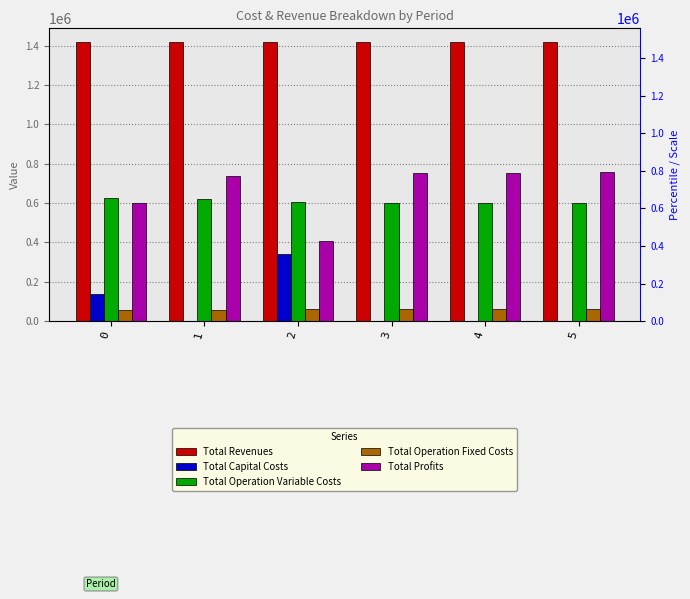

What is the average value of the Total Capital Costs series?

79461.3